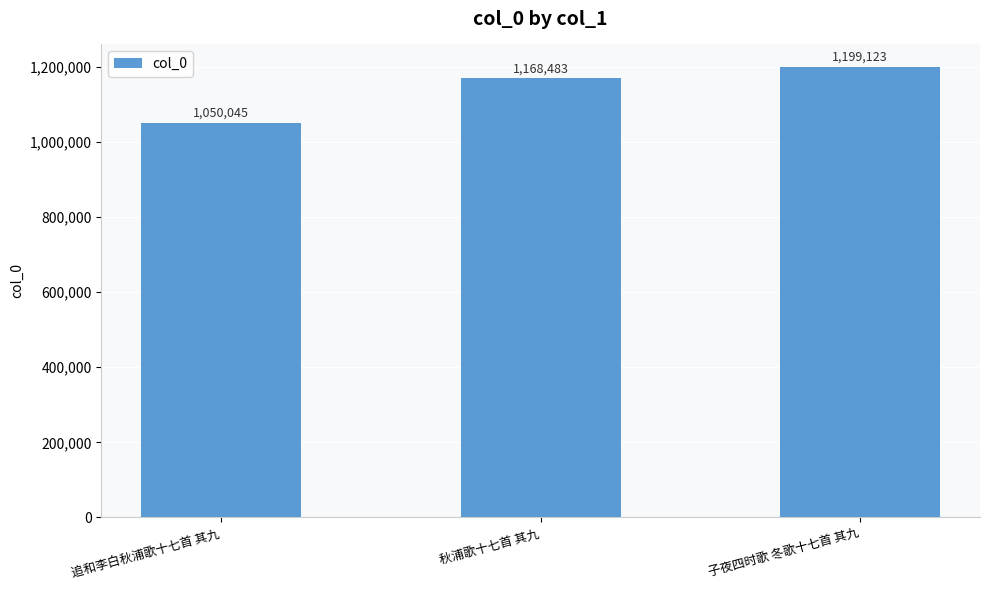

Approximately how many times larger is the value at 子夜四时歌 冬歌十七首 其九 compared to 秋浦歌十七首 其九?

1.0